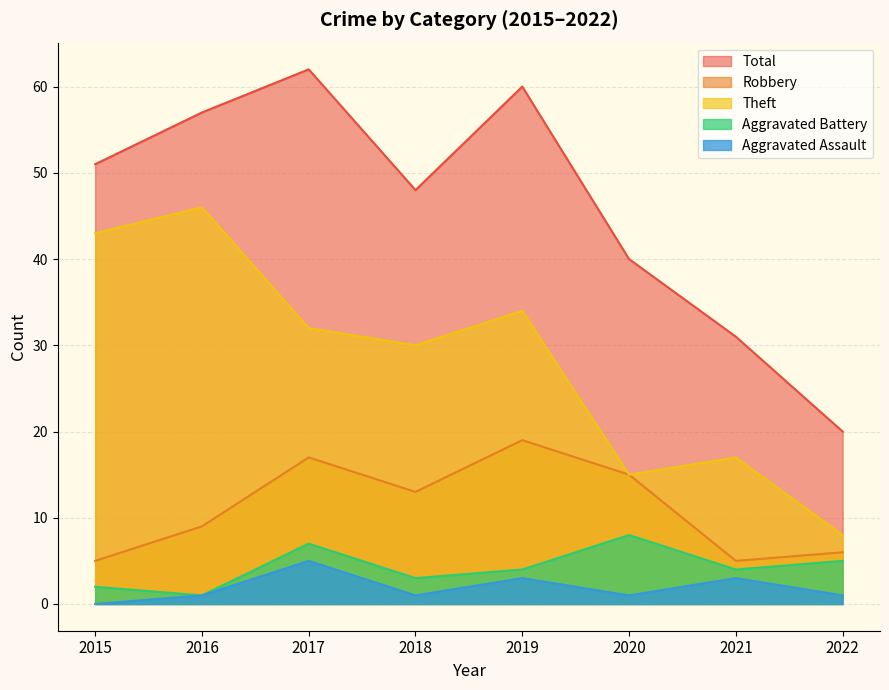

How many data points does each series have?

8